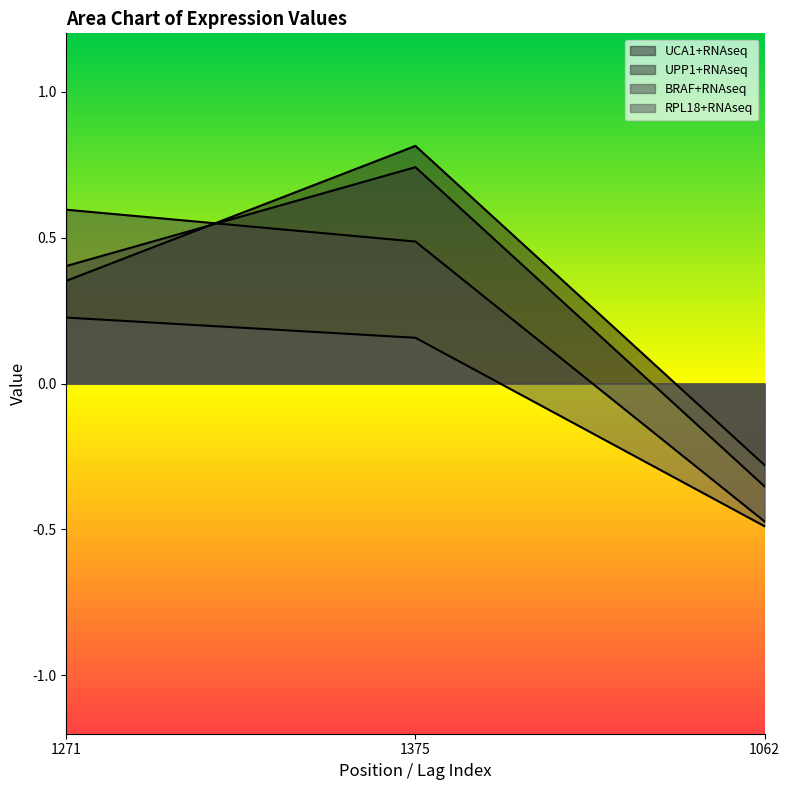

What are all the series names shown in the legend?

UCA1+RNAseq, UPP1+RNAseq, BRAF+RNAseq, RPL18+RNAseq